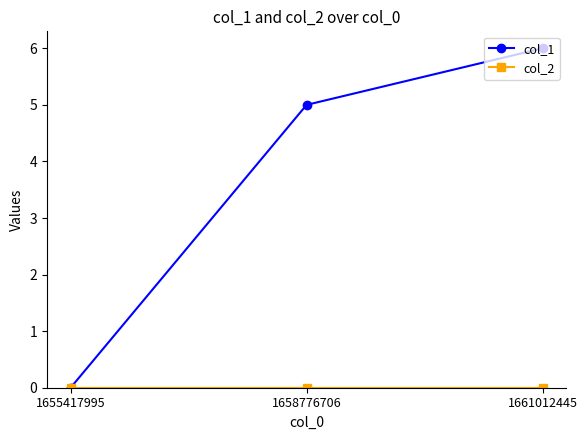

List the labels in order of col_1 value, largest first.

1661012445, 1658776706, 1655417995